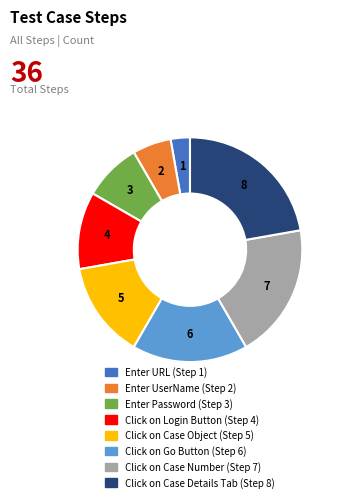

The Click on Case Number slice represents 33% of the pie. True or false?

False